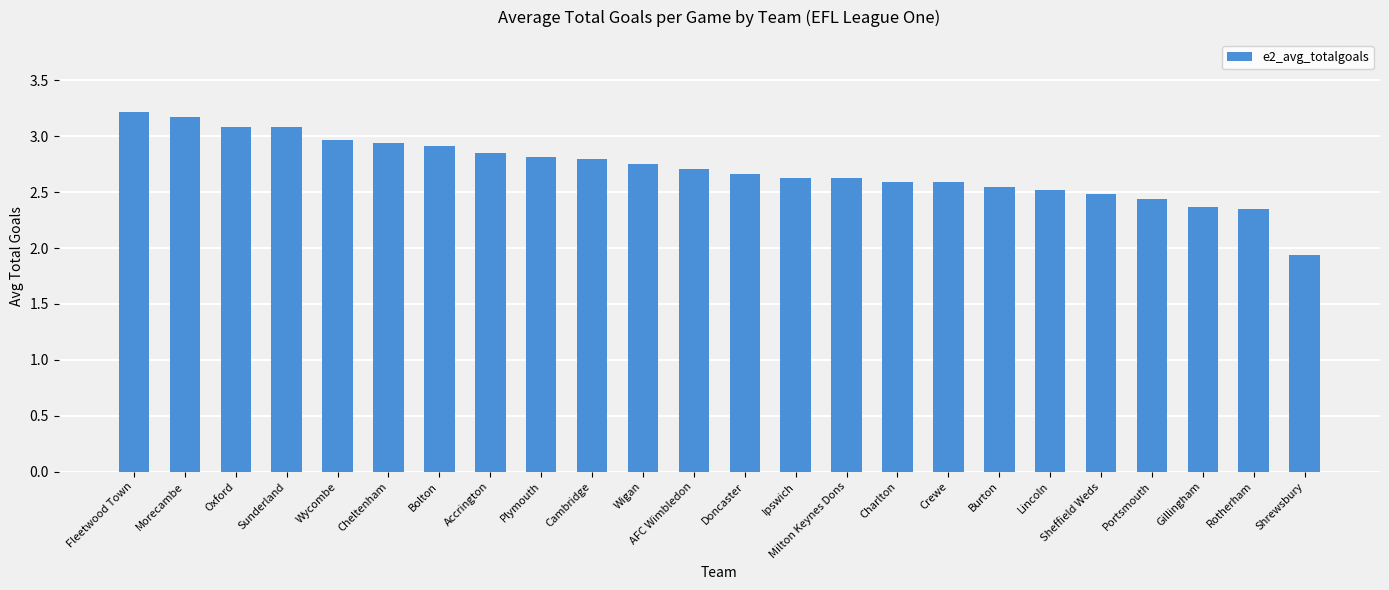

What is the average value?

2.7